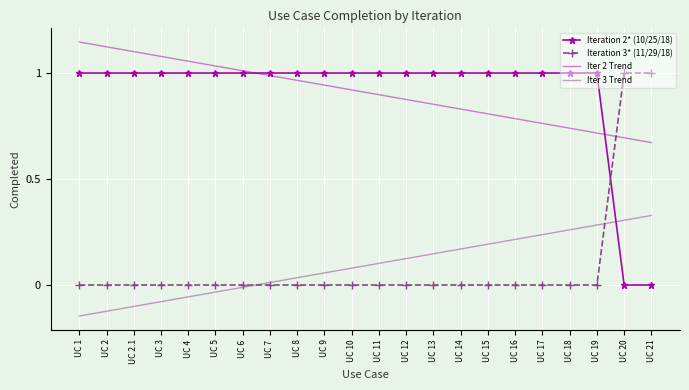

What position from the right is UC 2?

21